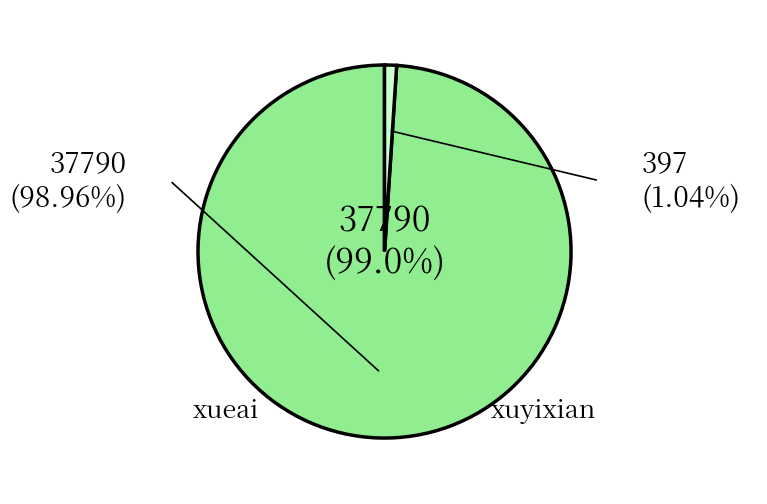

Do xuyixian and xueai together represent more than half of the pie?

Yes